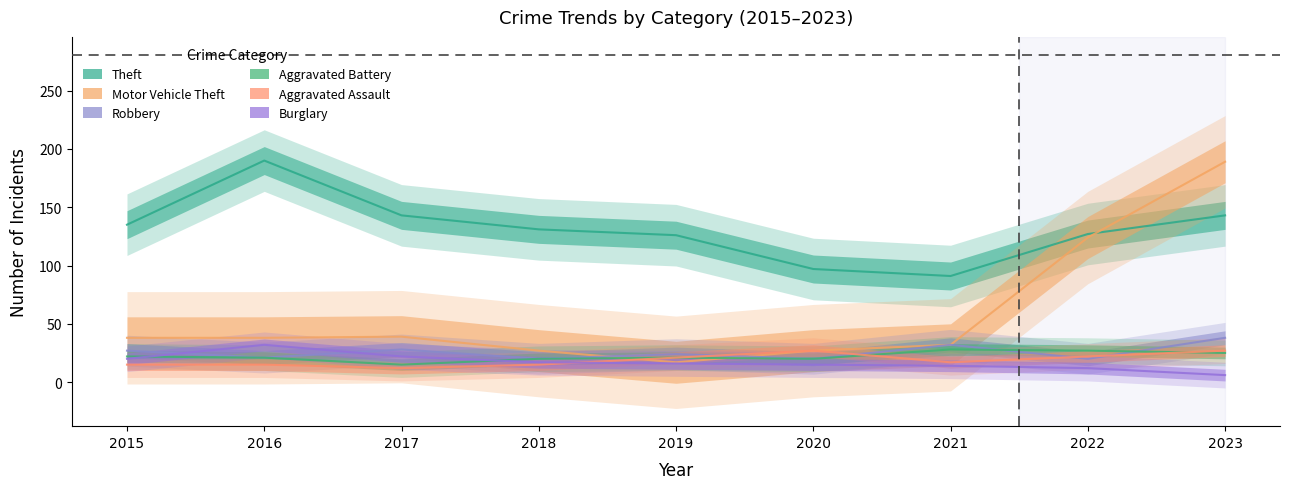

Which series has the widest spread of values?

Motor Vehicle Theft